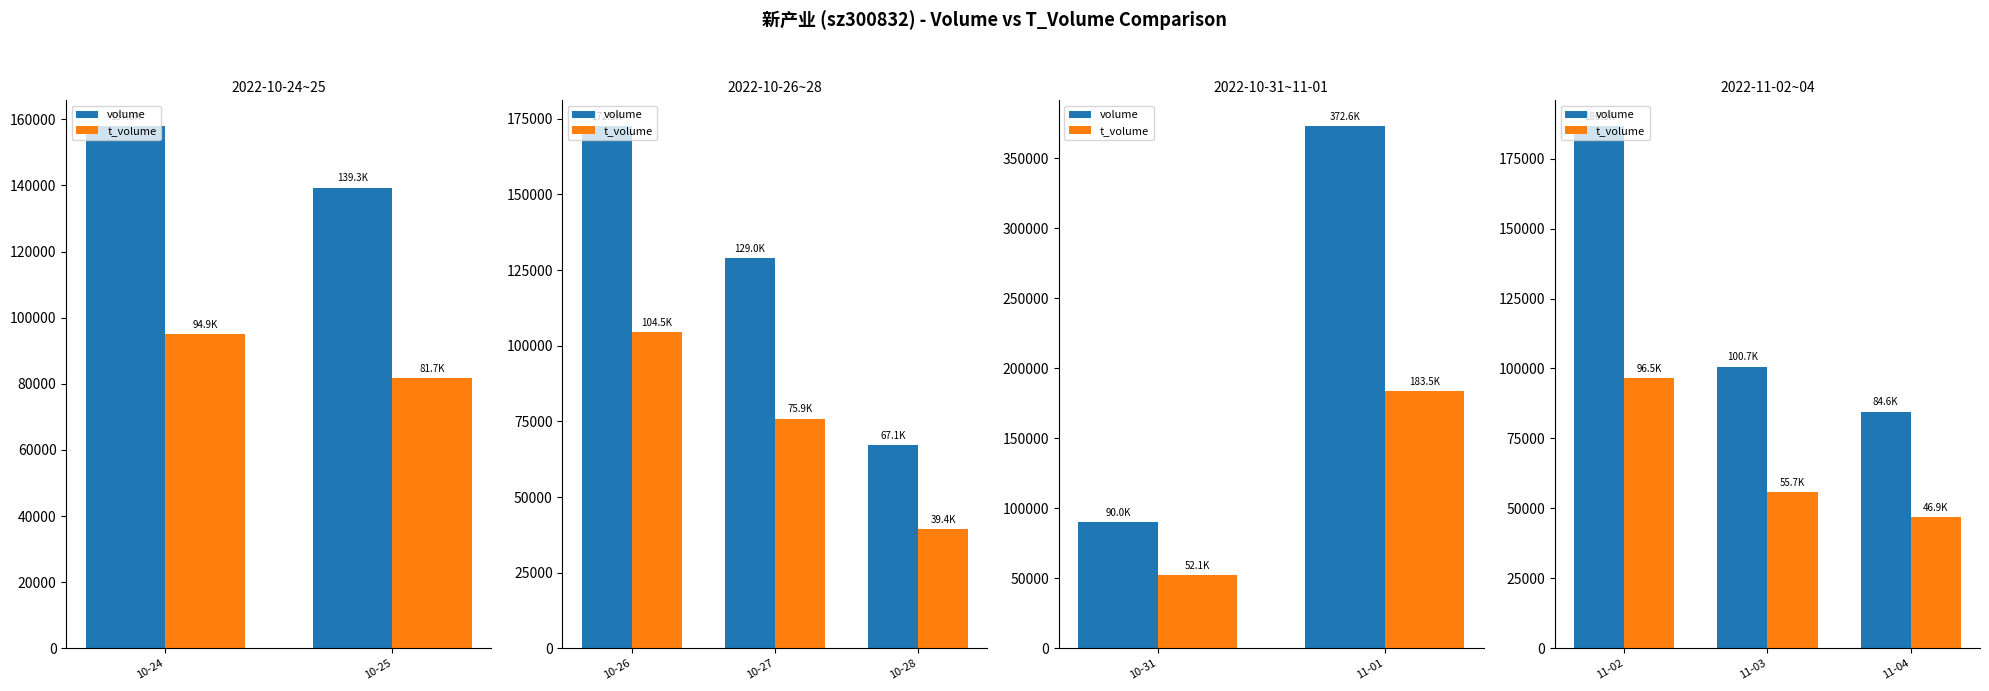

True or false: volume has a value of 83117 at 11-02.

False